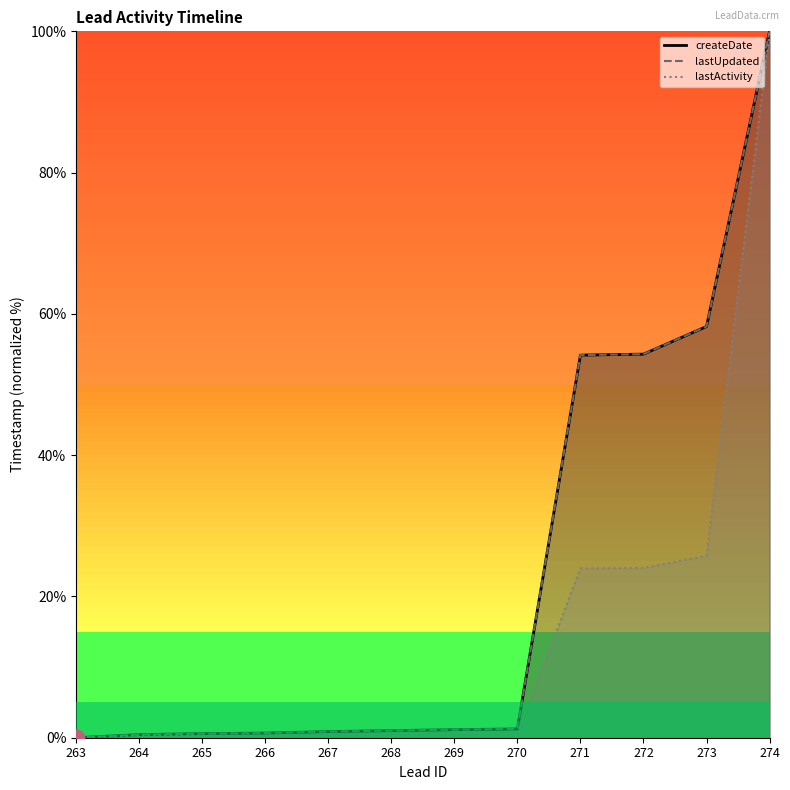

True or false: lastActivity and lastUpdated intersect in this chart.

False